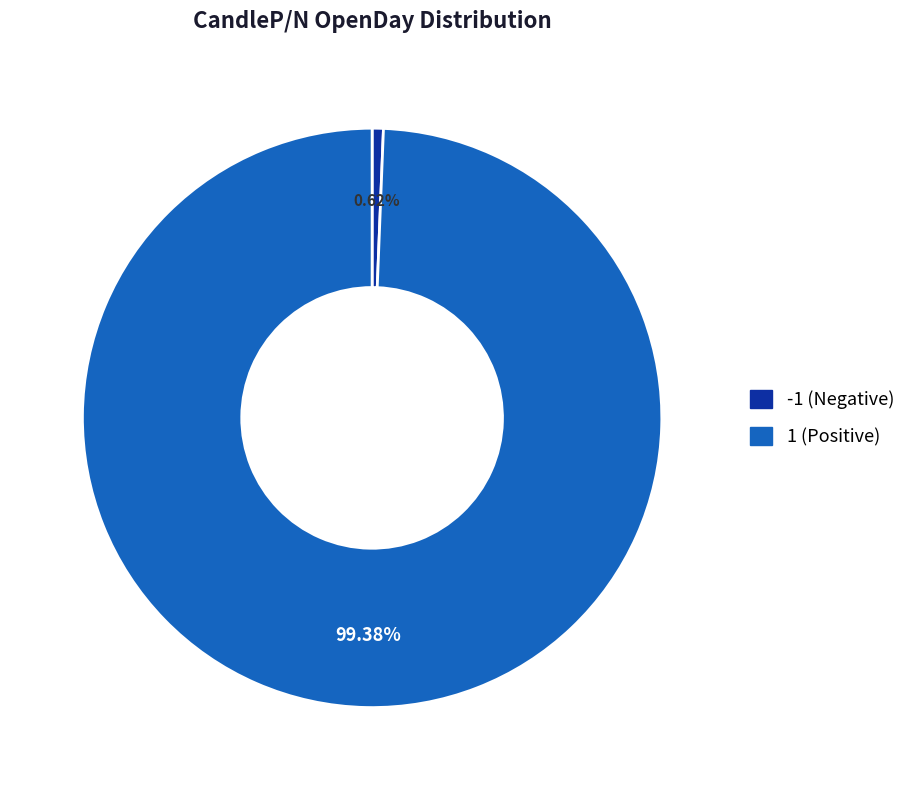

Does any single category account for the majority?

Yes